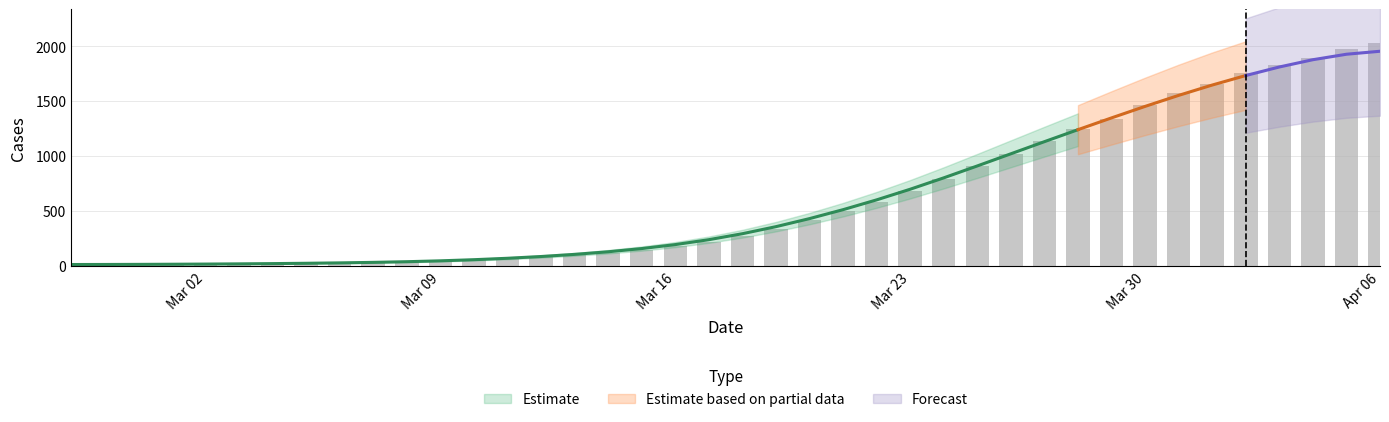

What is the maximum value shown in the chart?

2032